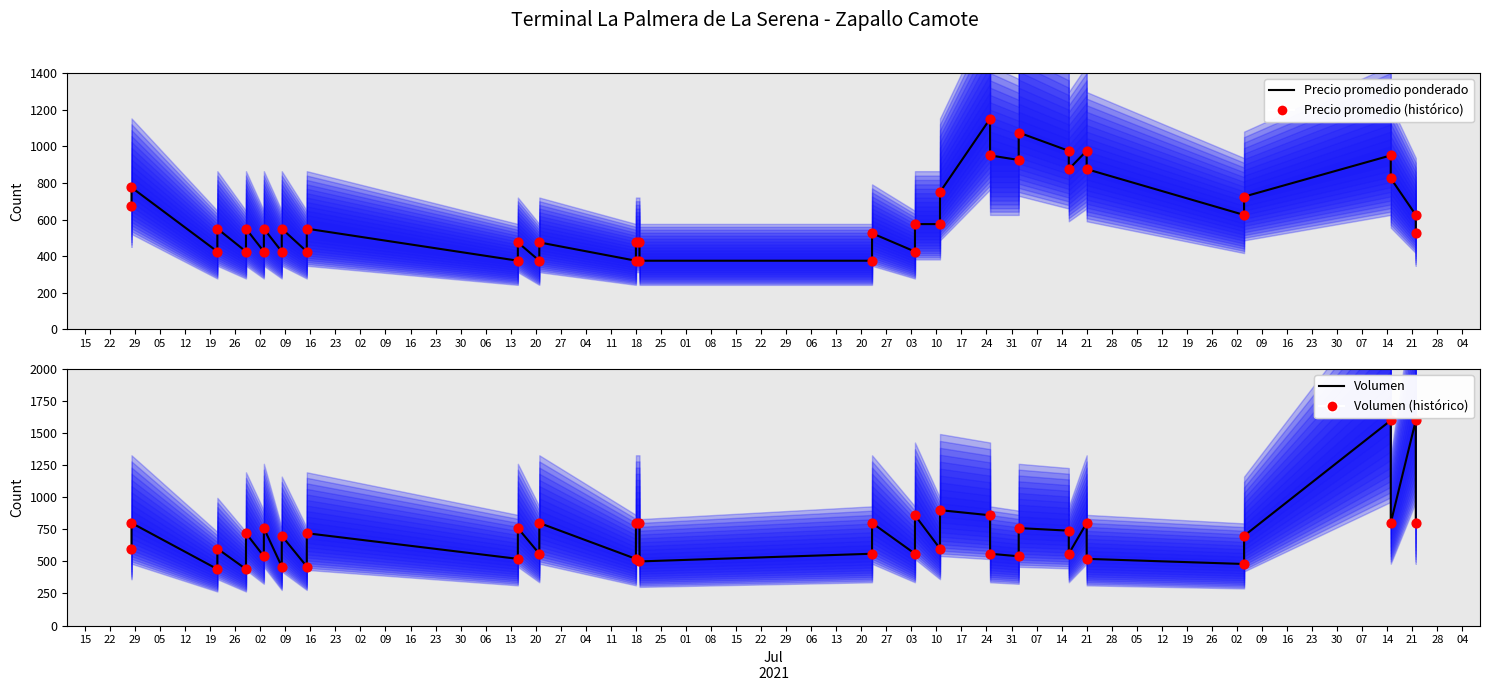

At which category is the sum across all series the highest?

24